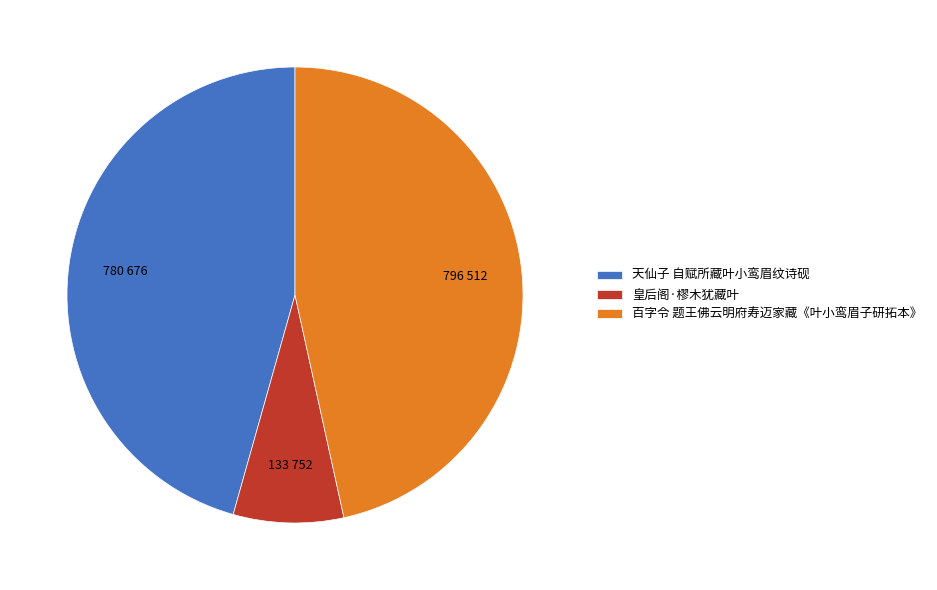

Does 天仙子 自赋所藏叶小鸾眉纹诗砚 represent more than half of the total?

No